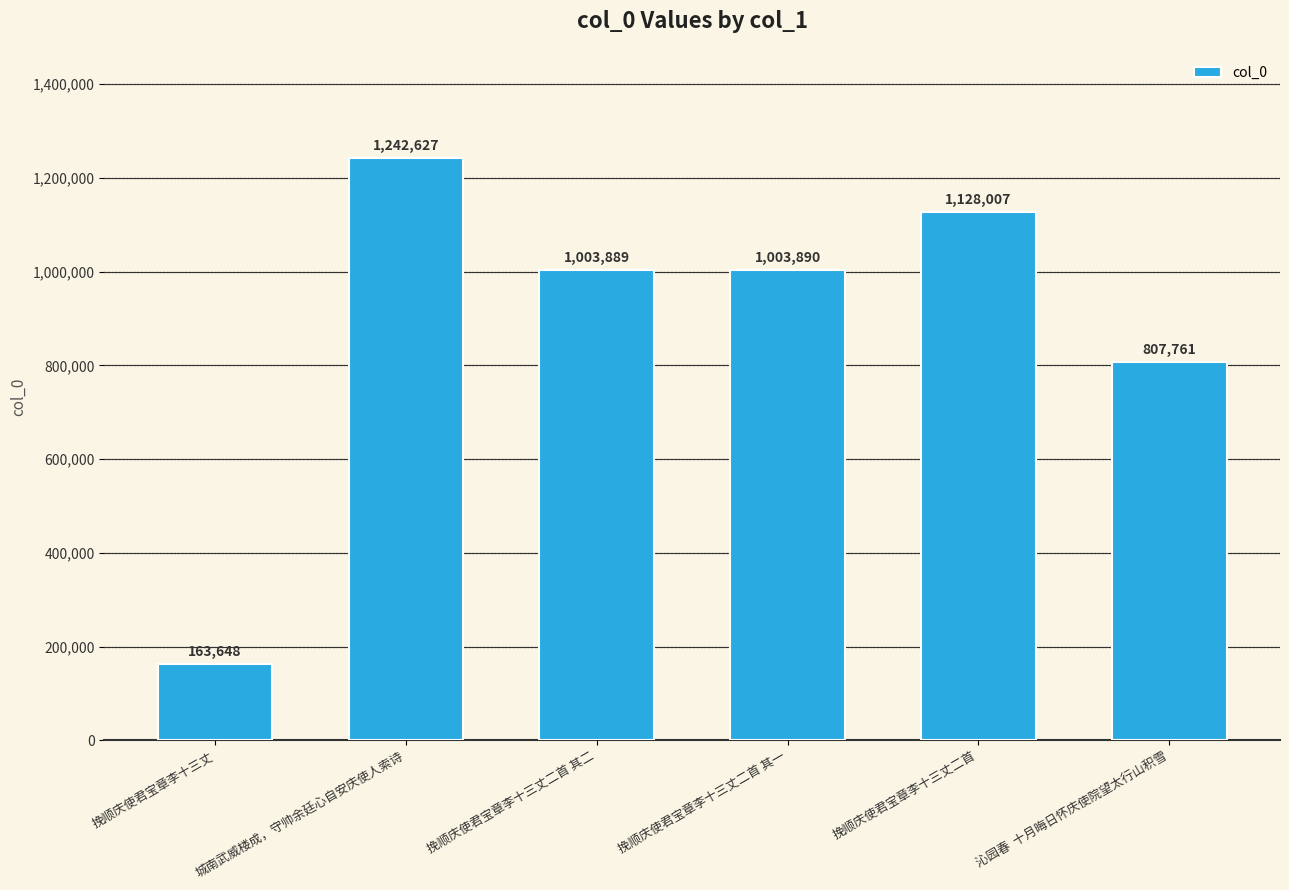

Reading left to right, extract all data points from this chart.

挽顺庆使君宝章李十三丈=163648	城南武威楼成，守帅余廷心自安庆使人索诗=1242627	挽顺庆使君宝章李十三丈二首 其二=1003889	挽顺庆使君宝章李十三丈二首 其一=1003890	挽顺庆使君宝章李十三丈二首=1128007	沁园春  十月晦日怀庆使院望太行山积雪=807761